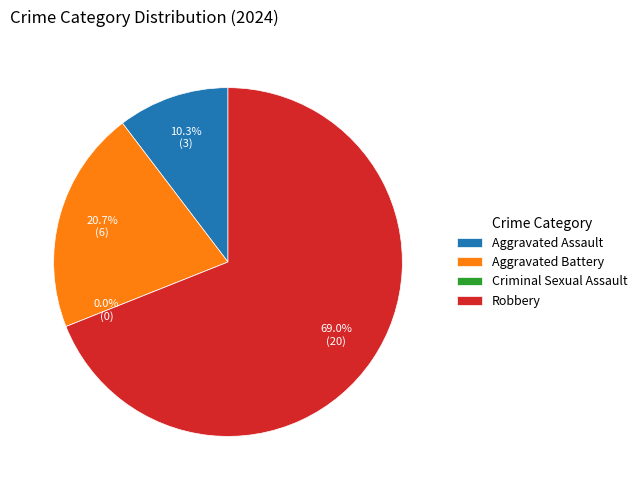

Is it true that Robbery is 69% of the pie?

True